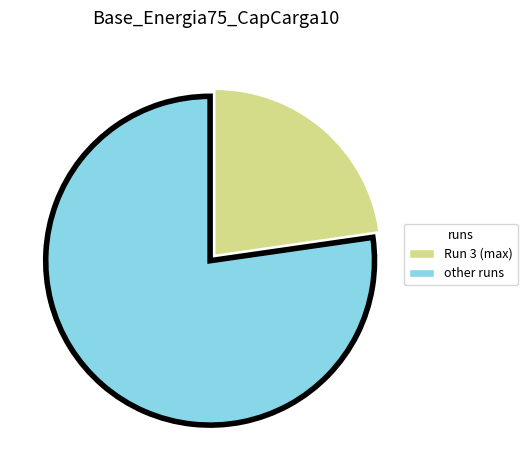

Does any single category account for the majority?

Yes